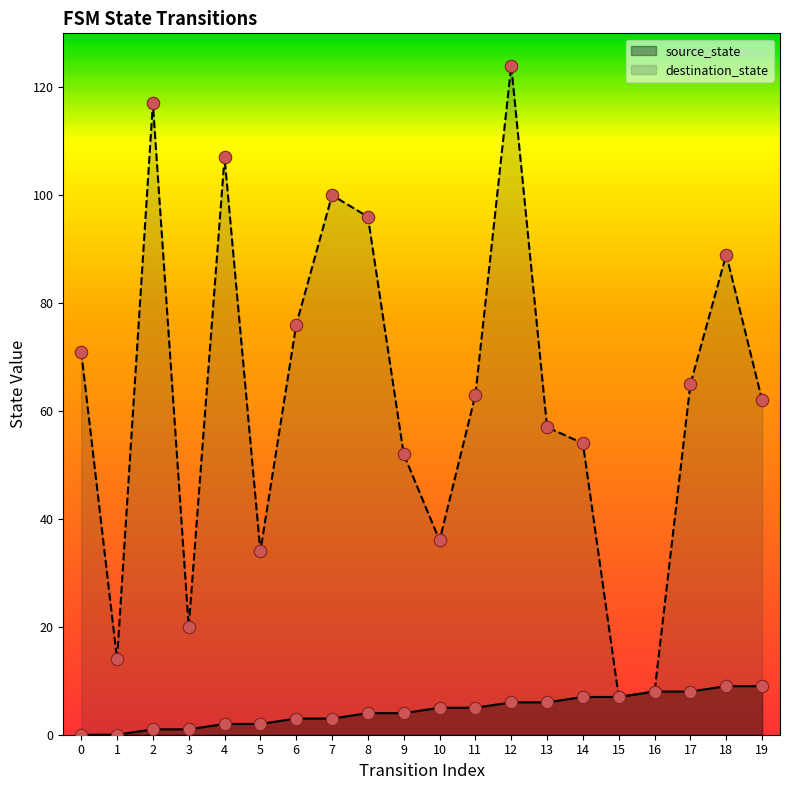

At how many categories does at least one series exceed 93?

5